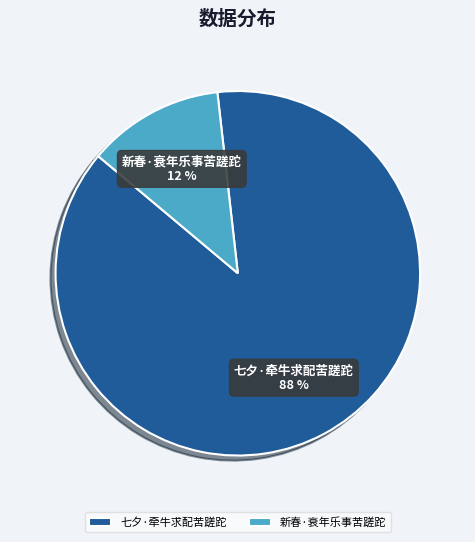

Rank the categories by value from highest to lowest.

七夕·牵牛求配苦蹉跎, 新春·衰年乐事苦蹉跎